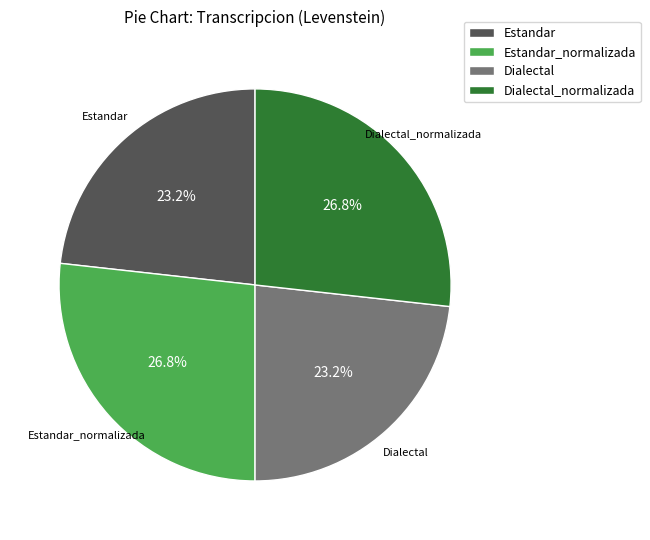

Does any single category account for the majority?

No